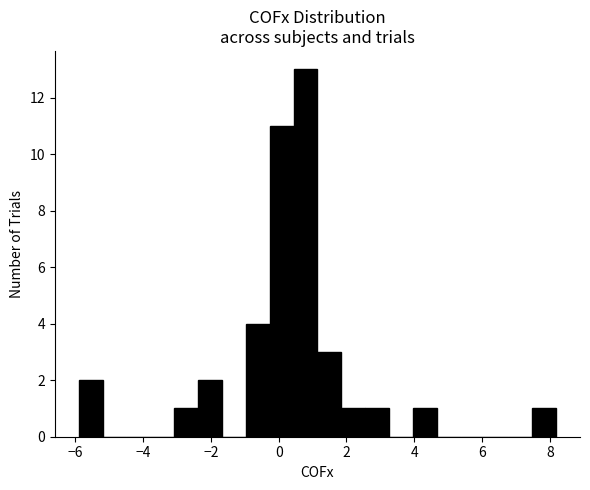

Around what value on the x-axis is the tallest bar? Give the approximate position of its centre, as read against the axis.

0.8